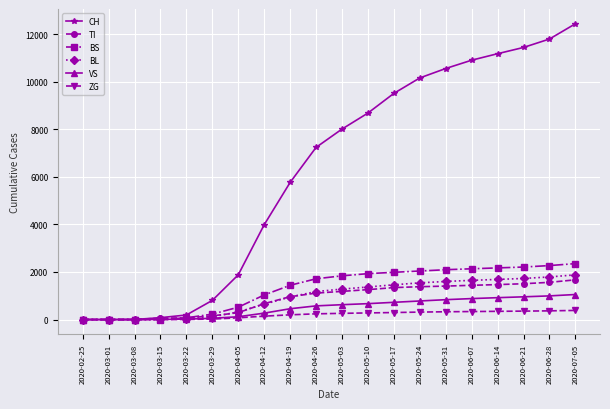

What is the approximate value of VS at 2020-04-05, to the nearest 100?

100